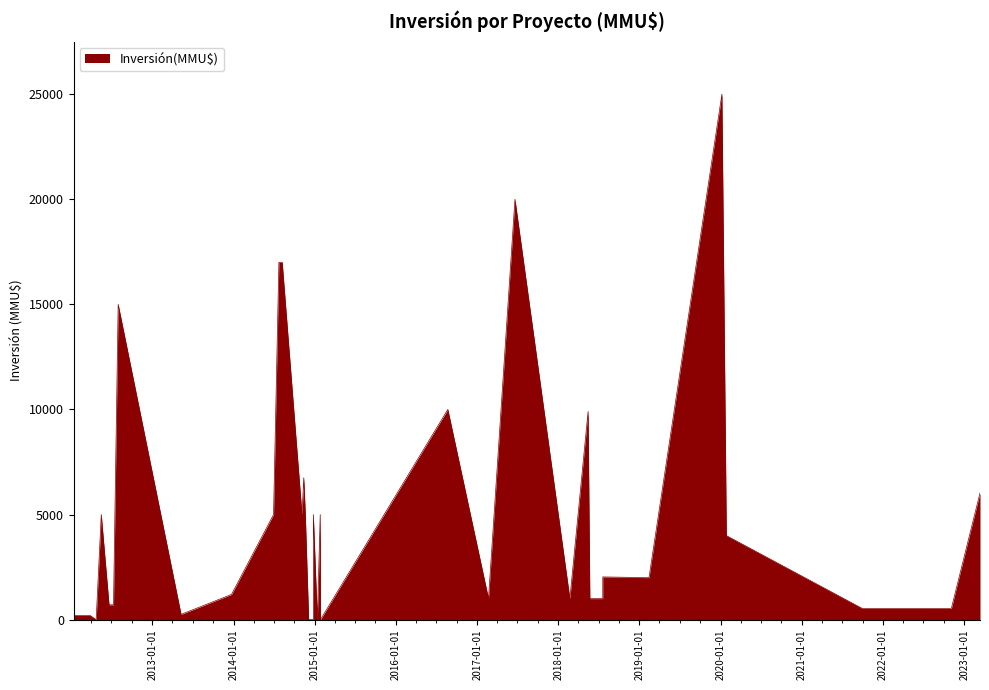

Rank the categories by value from lowest to highest.

27/01/2015, 13/01/2015, 26/12/2014, 23/04/2012, 24/12/2014, 05/12/2014, 27/03/2012, 13/01/2012, 10/05/2013, 04/11/2022, 06/07/2022, 12/11/2021, 13/10/2021, 30/09/2021, 10/07/2012, 20/06/2012, 20/07/2018, 23/05/2018, 22/02/2018, 21/02/2017, 23/12/2013, 13/02/2019, 31/01/2019, 20/07/2018, 27/01/2020, 26/01/2015, 26/12/2014, 20/11/2014, 05/11/2014, 30/06/2014, 16/05/2012, 13/03/2023, 13/11/2014, 15/05/2018, 22/08/2016, 31/07/2012, 08/08/2014, 24/07/2014, 20/06/2017, 07/01/2020